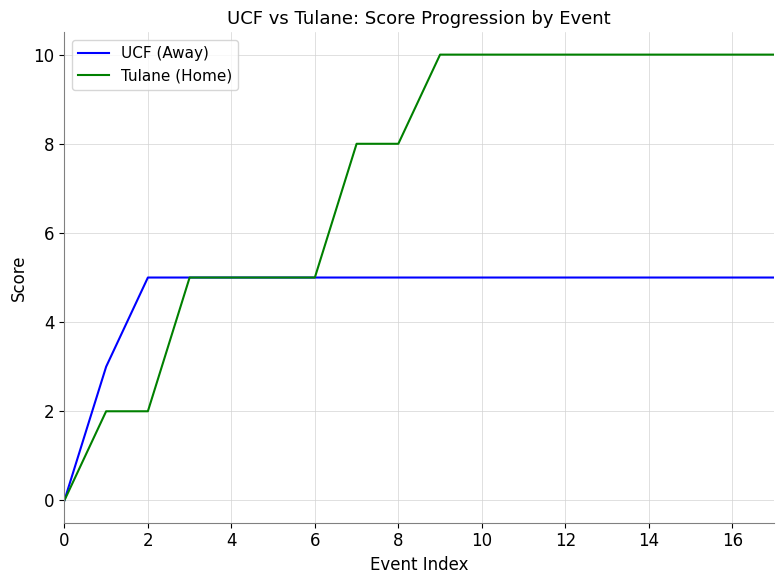

Which series has the largest total across all categories?

Tulane (Home)